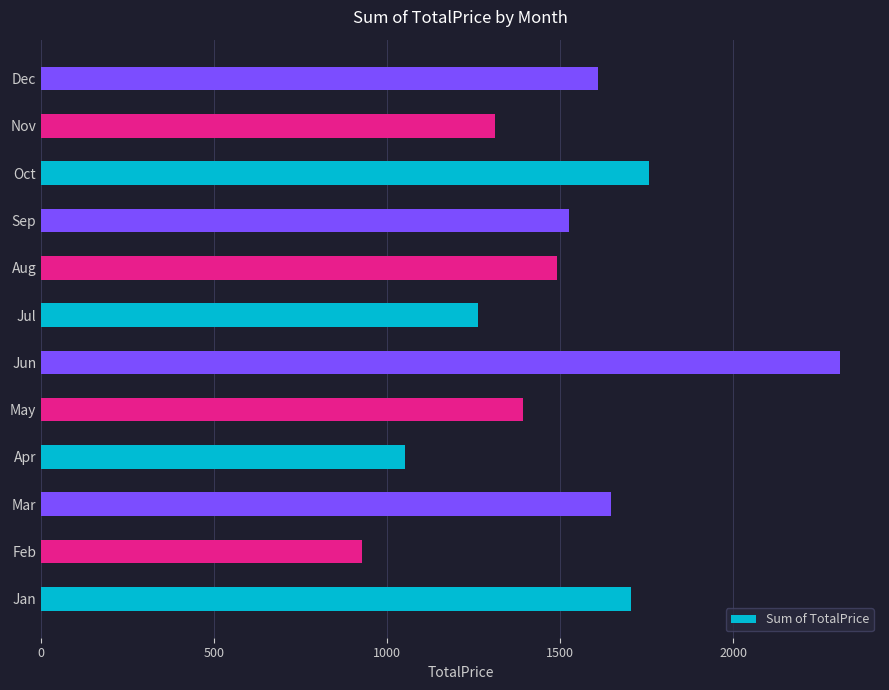

How many values are below 1524?

6